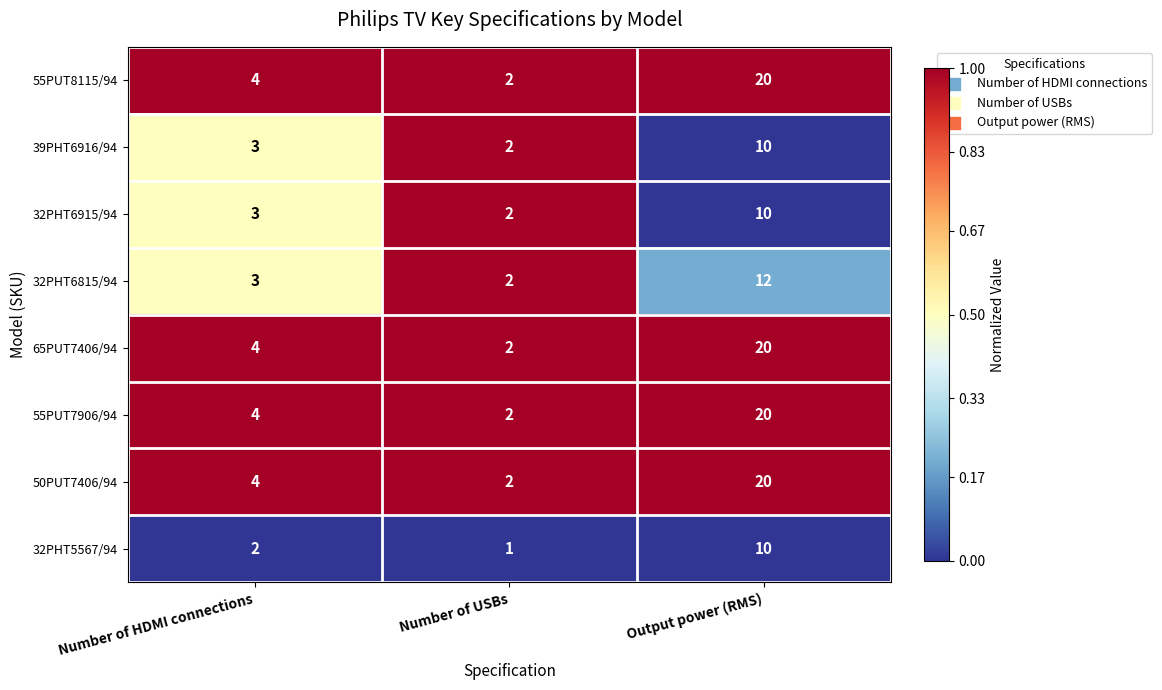

At which category is the sum across all series the highest?

Output power (RMS)